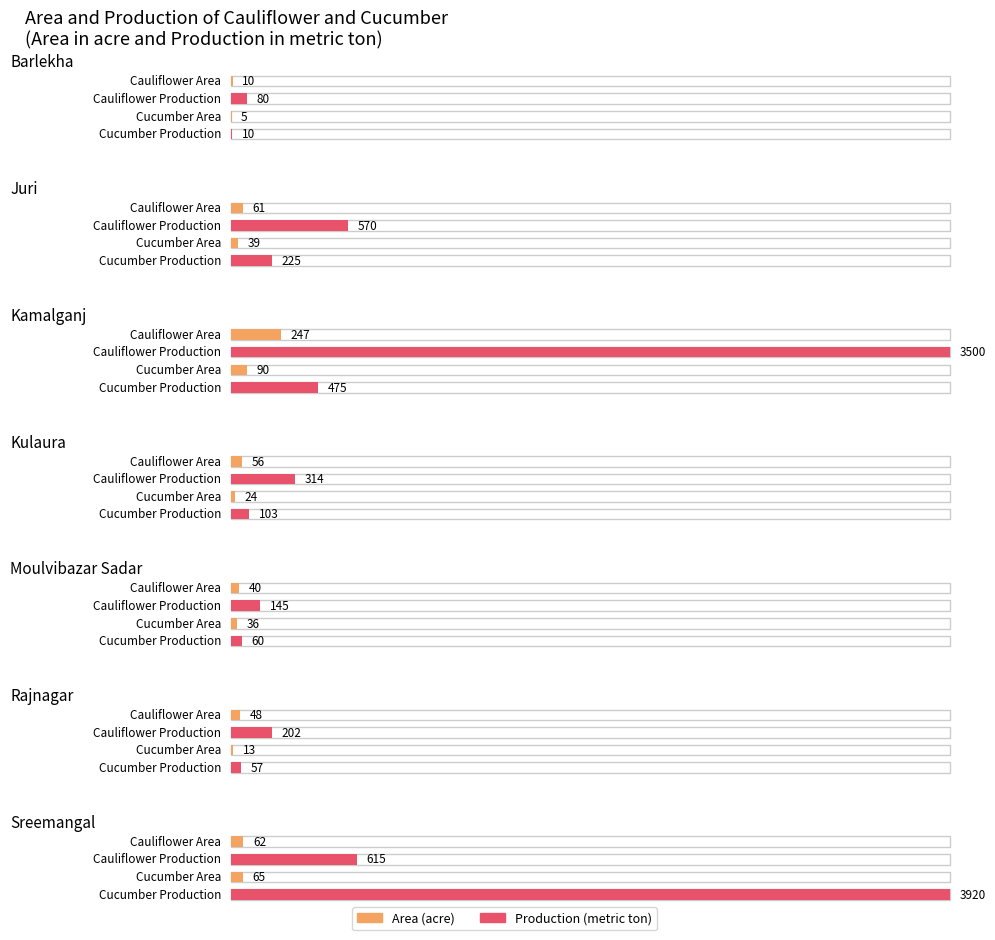

How many data points in Cucumber Production are less than 103?

3